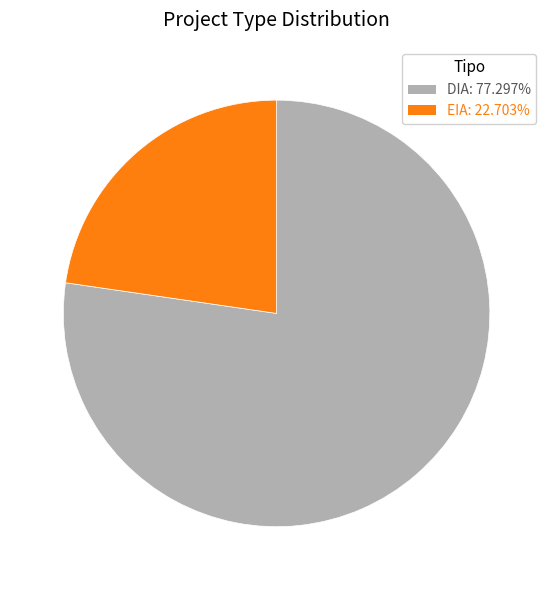

Is the sum of DIA and EIA greater than half?

Yes